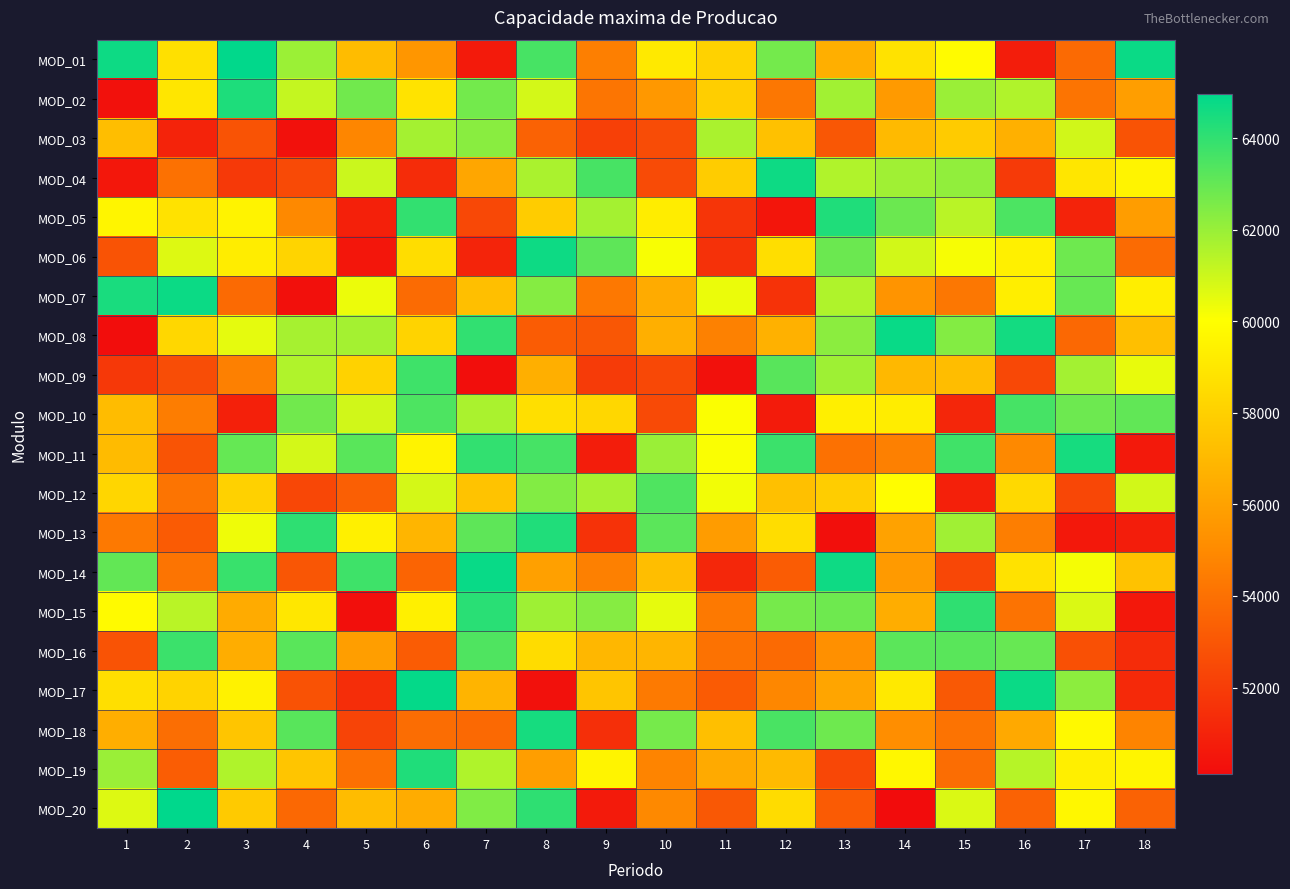

What is the greatest value displayed?

64975